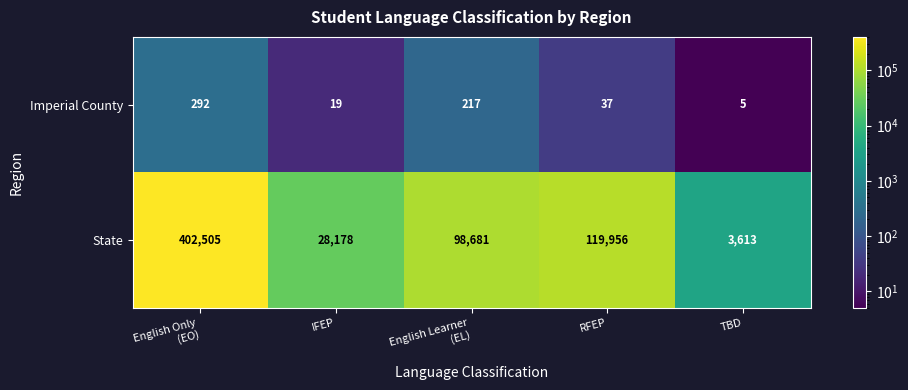

What is the spread (max minus min) of values at TBD?

3608